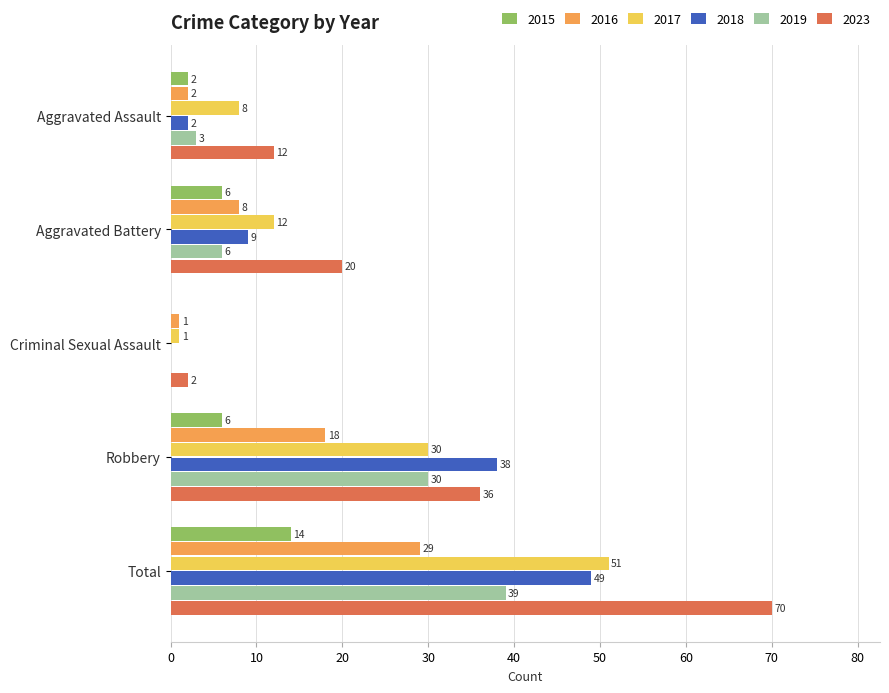

How many data points does each series have?

5